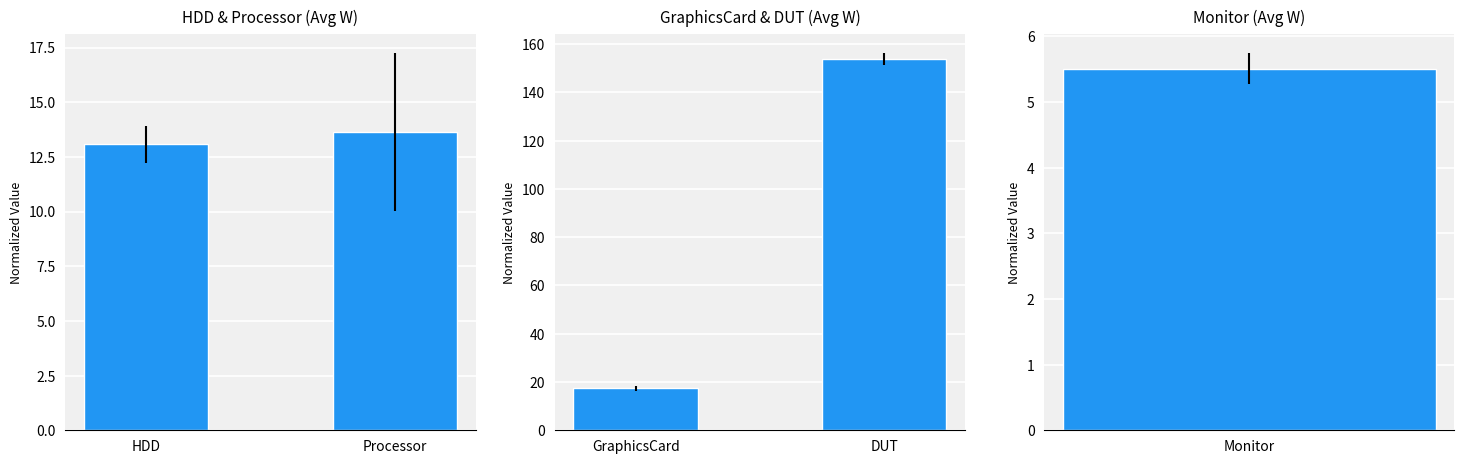

What position from the right is Processor?

1